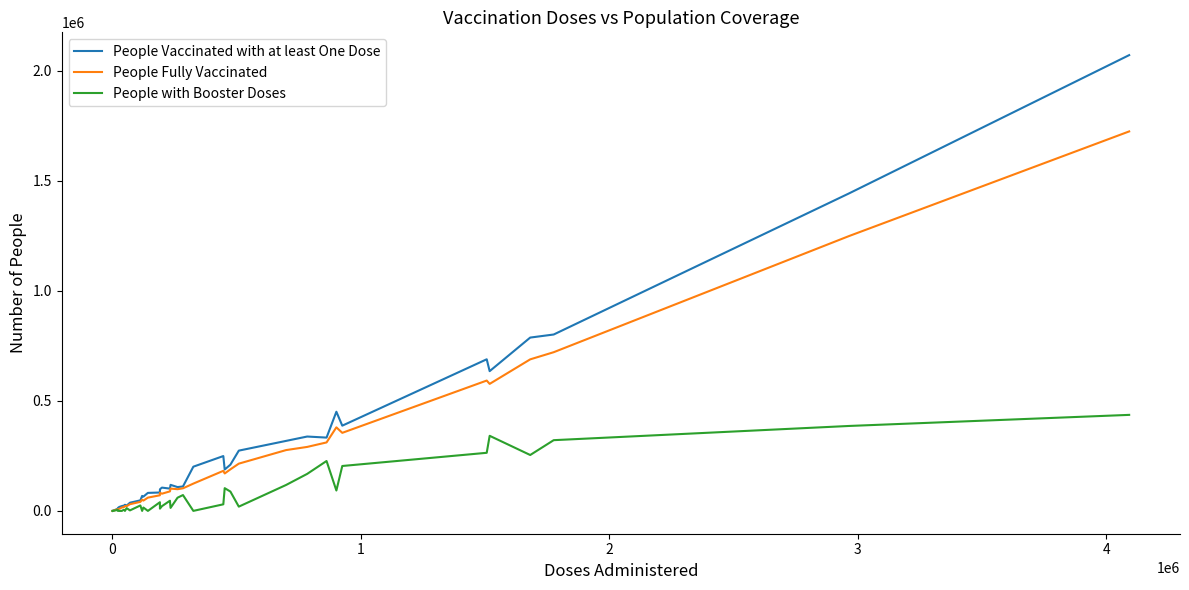

Which series has the largest range (max minus min)?

People Vaccinated with at least One Dose